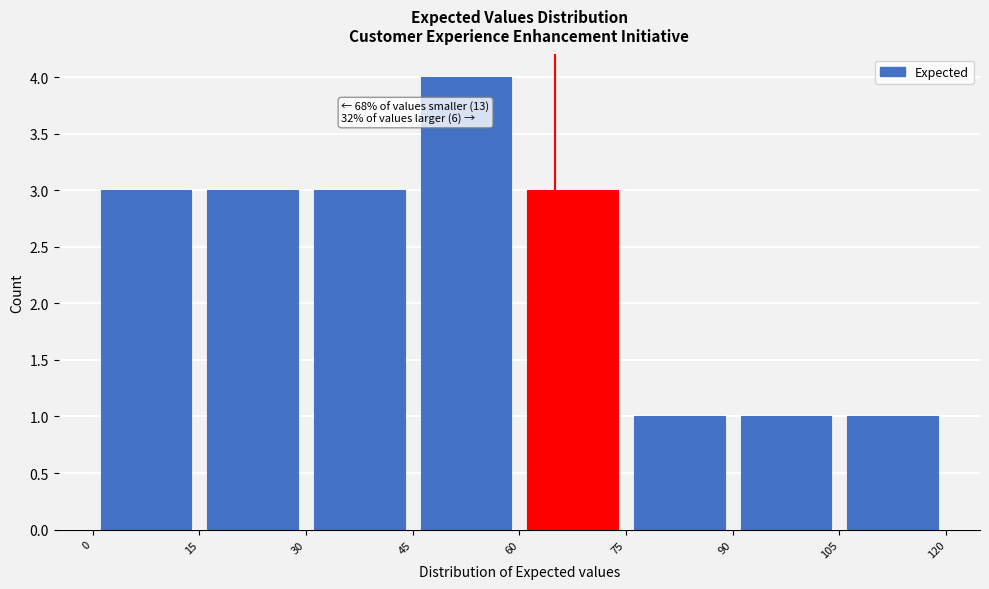

Over which range of the x-axis is the bar tallest?

45 to 60